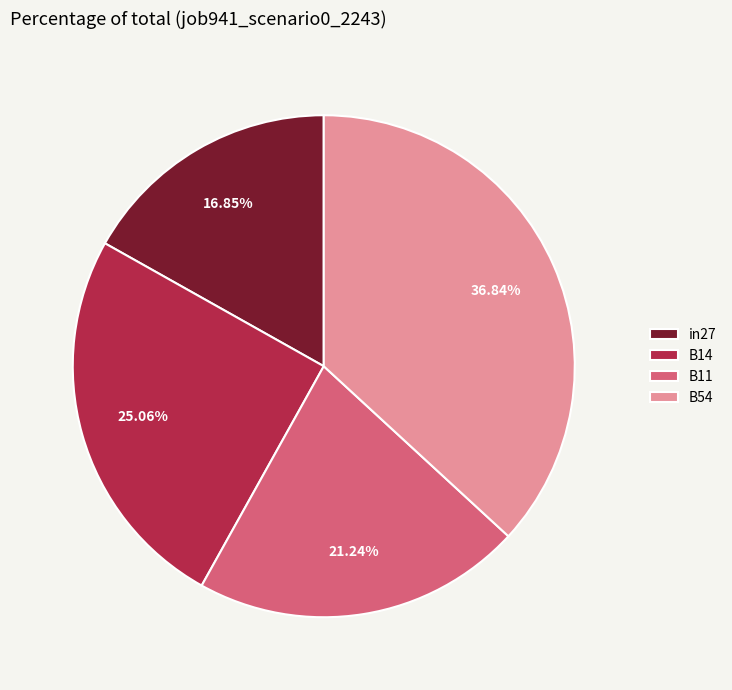

Rank the categories by value from lowest to highest.

in27, B11, B14, B54